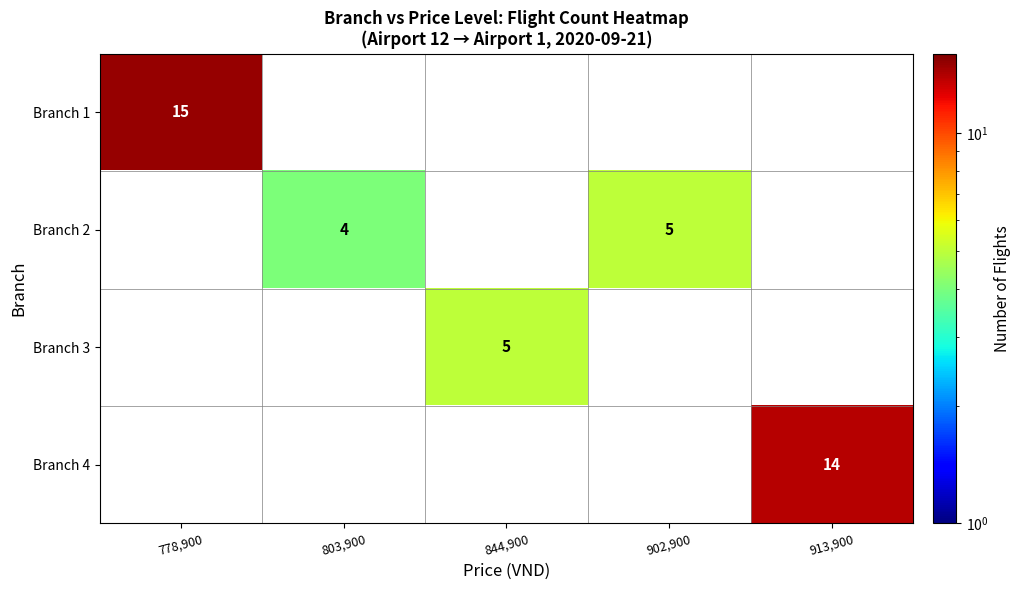

The value of Branch 4 at 913,900 is 9.0. True or false?

False